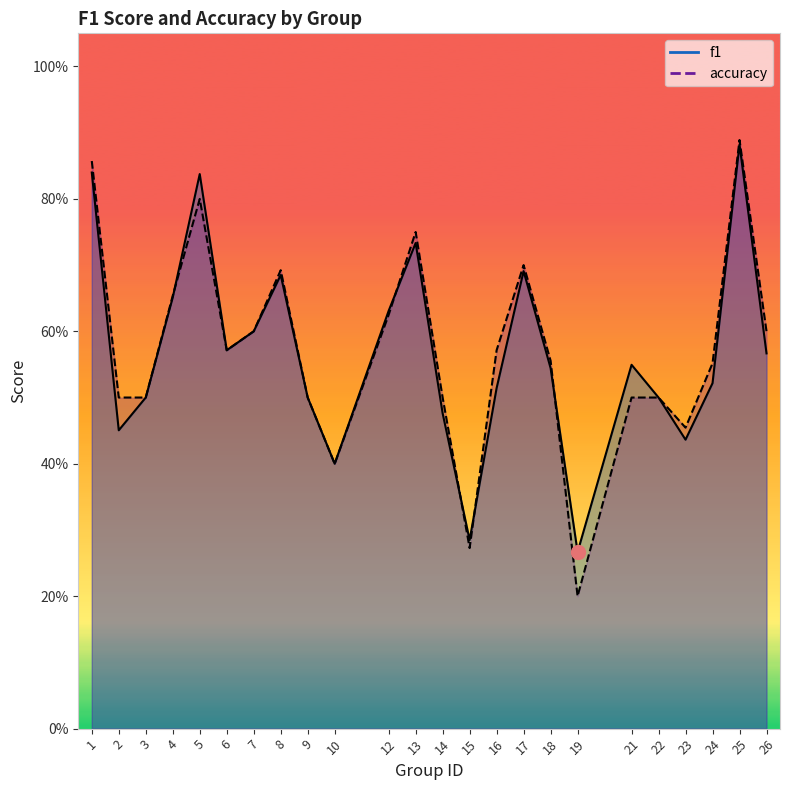

What is the value of the f1 point at the 4th from the left?

0.7